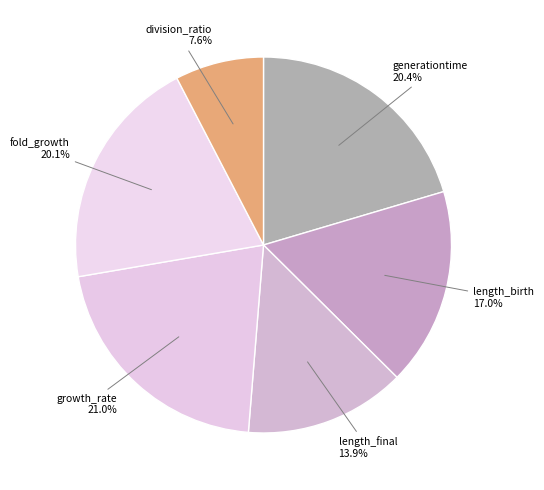

What is the smallest slice in the pie chart?

division_ratio